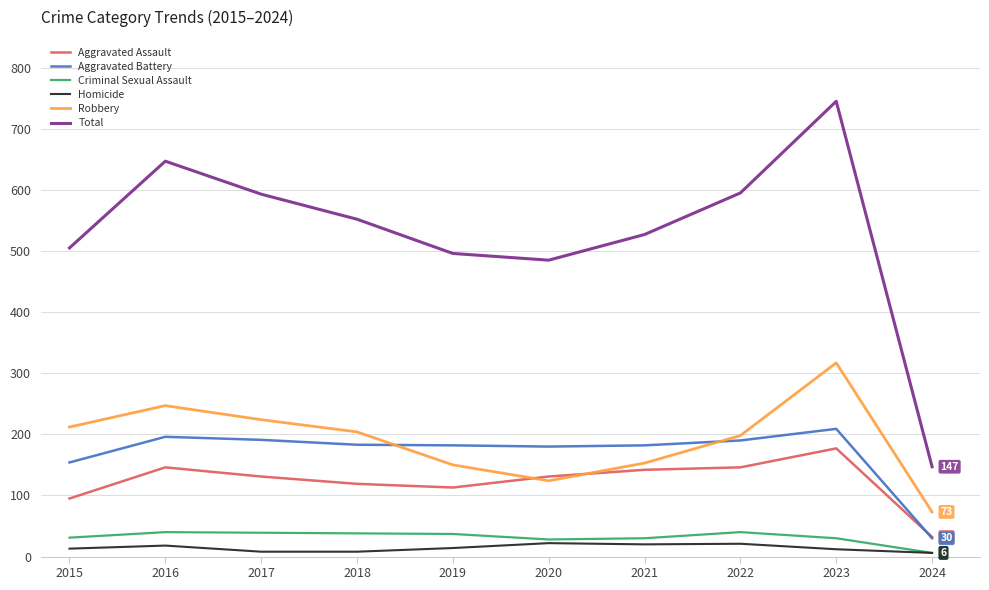

Is the value of Total at 2018 greater than the value of Robbery at 2018?

Yes